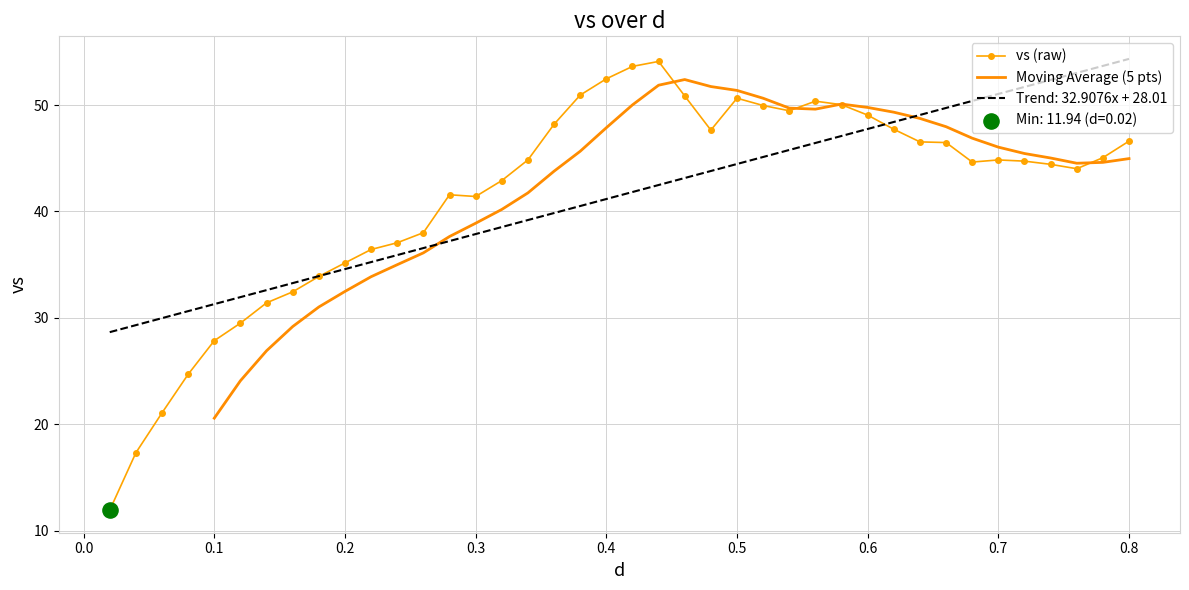

Is the value of d at 17 greater than the value of vs at 17?

No